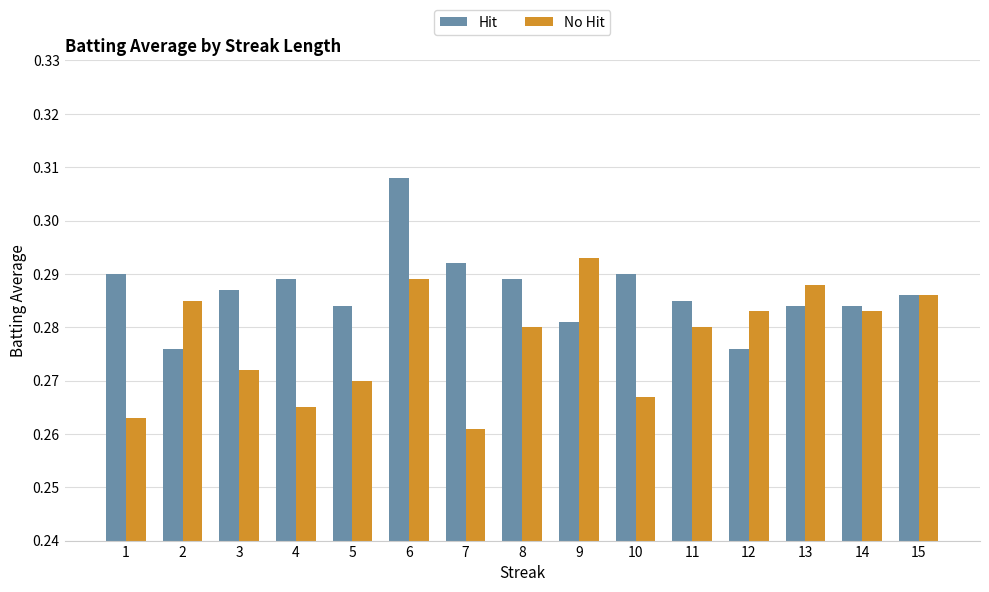

Rank the series by their maximum value, from highest to lowest.

Hit, No Hit